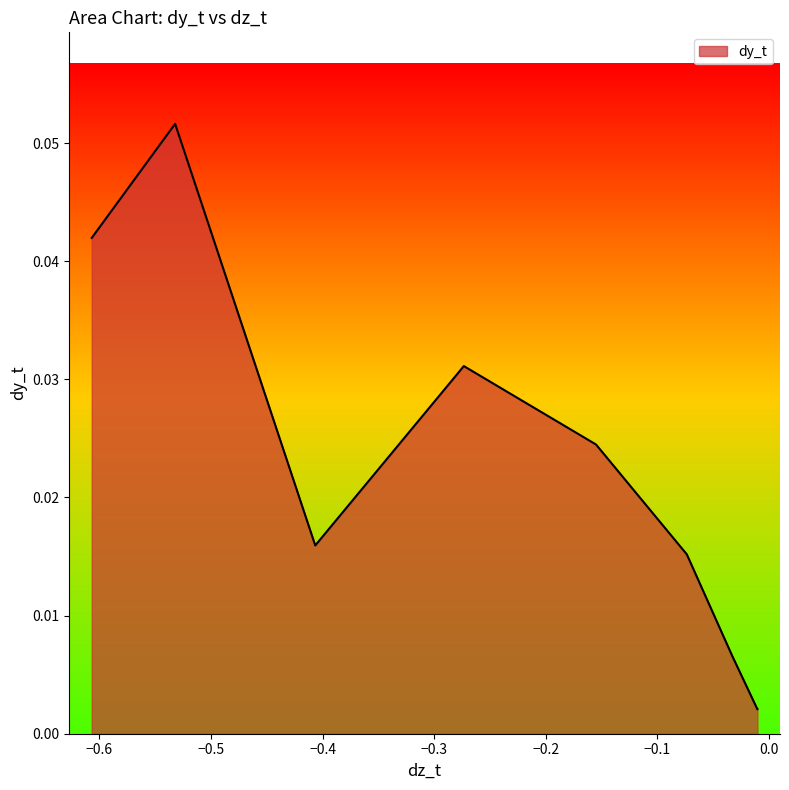

Does the chart display data point markers on the line(s)?

No